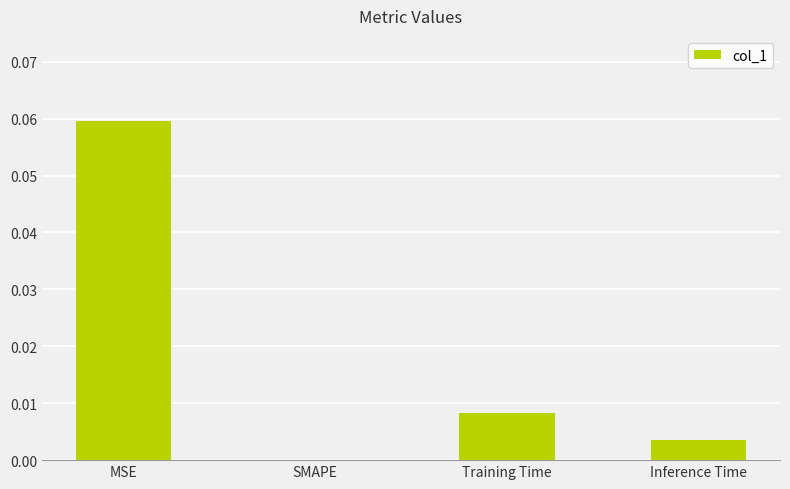

How many data points does each series have?

4